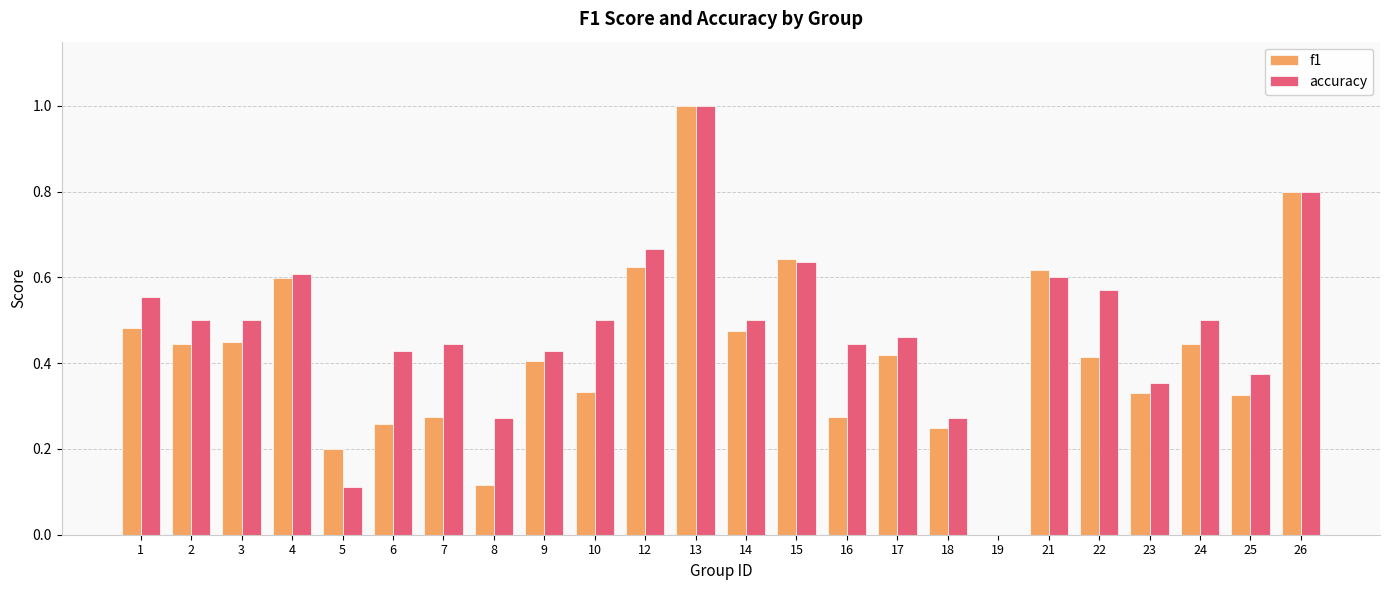

How many values in f1 are above zero?

23